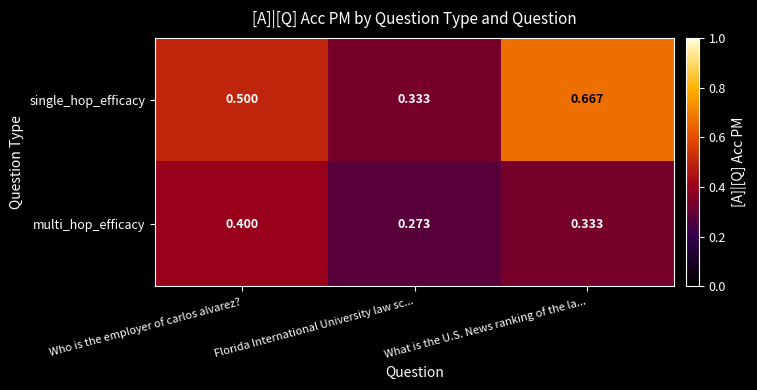

At which label does single_hop_efficacy reach its minimum?

Florida International University law sc...